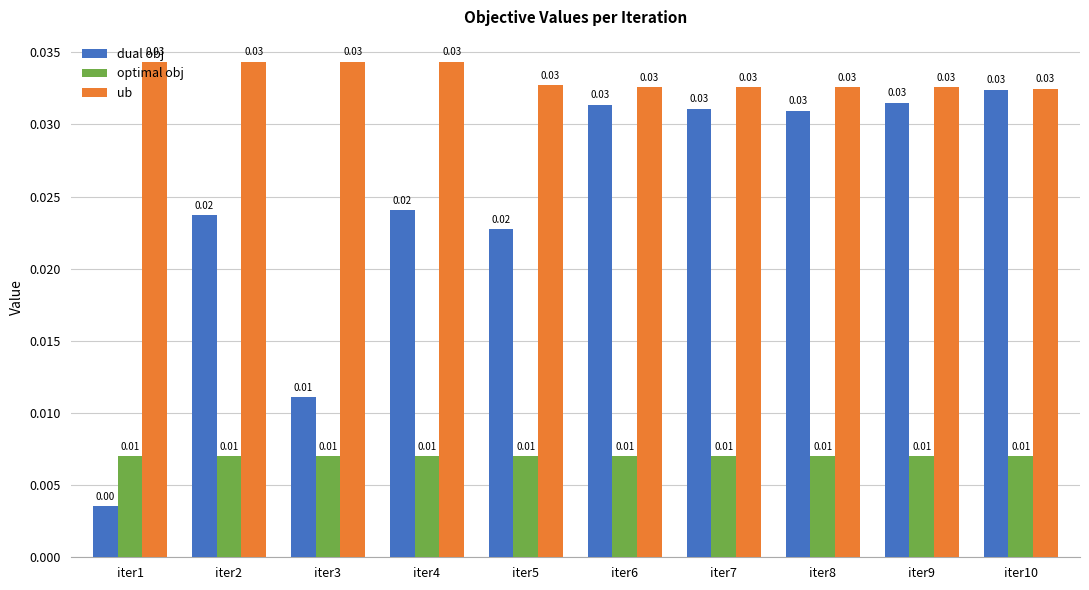

Which label corresponds to the smallest value in the chart?

iter1